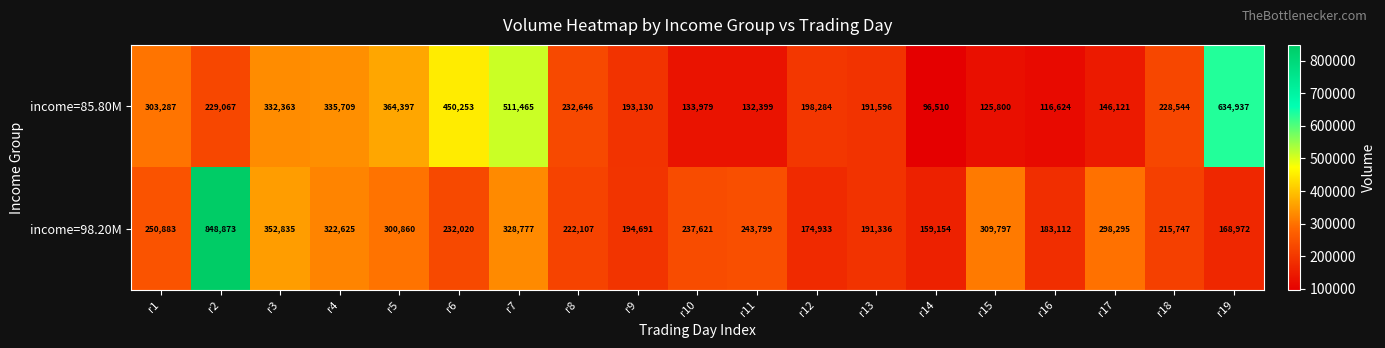

List the series in order of their overall mean, highest first.

income=98.20M, income=85.80M